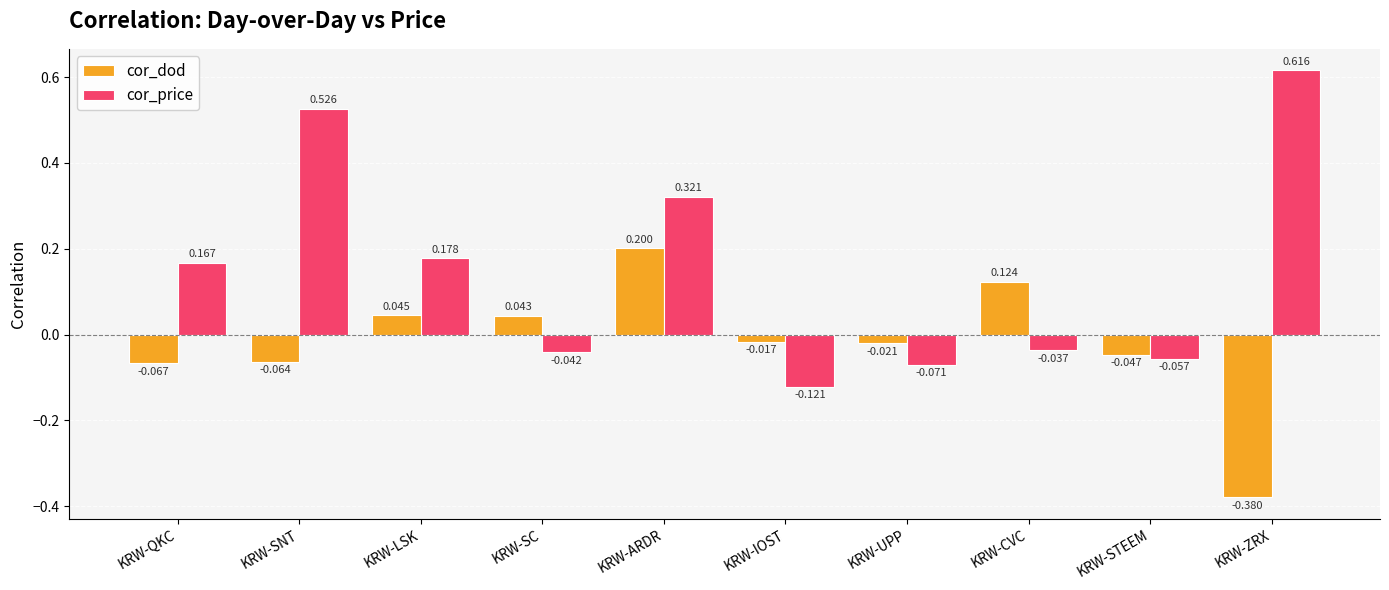

Which category has the highest value across all series?

KRW-ZRX